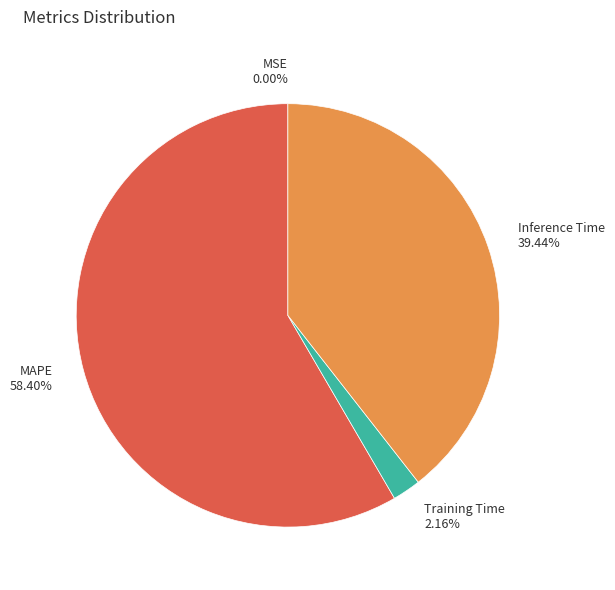

Which category has the biggest portion of the pie?

MAPE